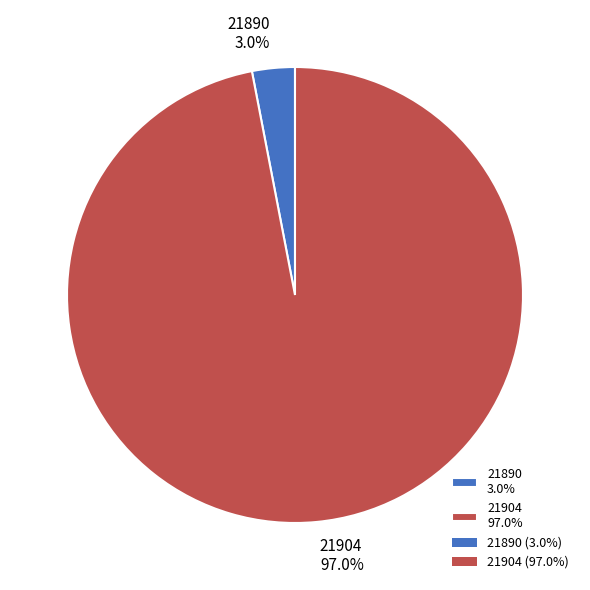

How many slices are in this pie chart?

2